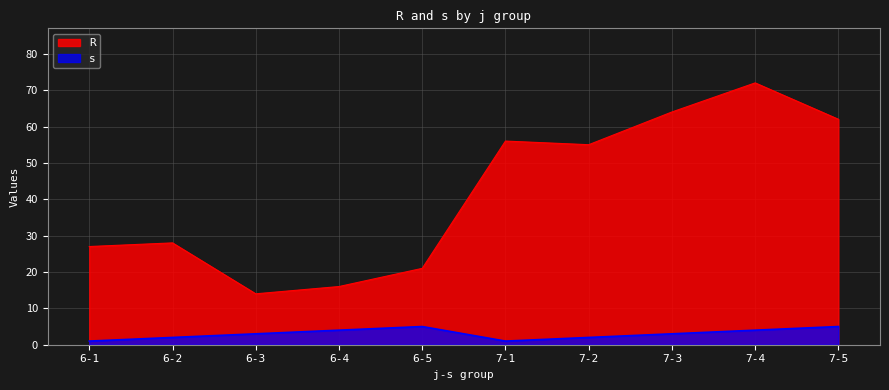

How many interior local valleys does the R series have?

2